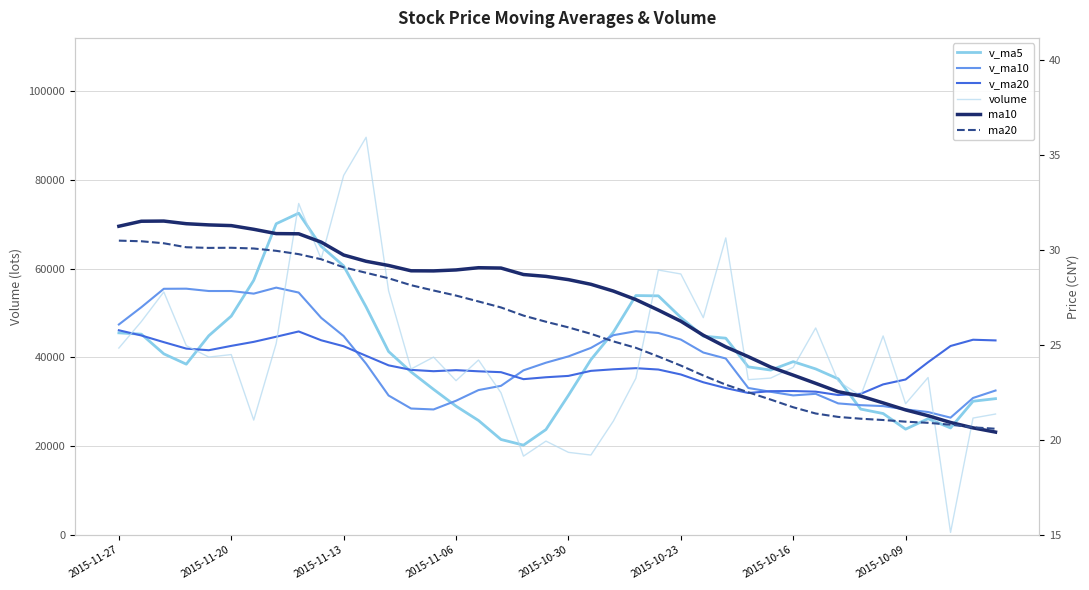

What is the minimum value for v_ma5?

20226.3